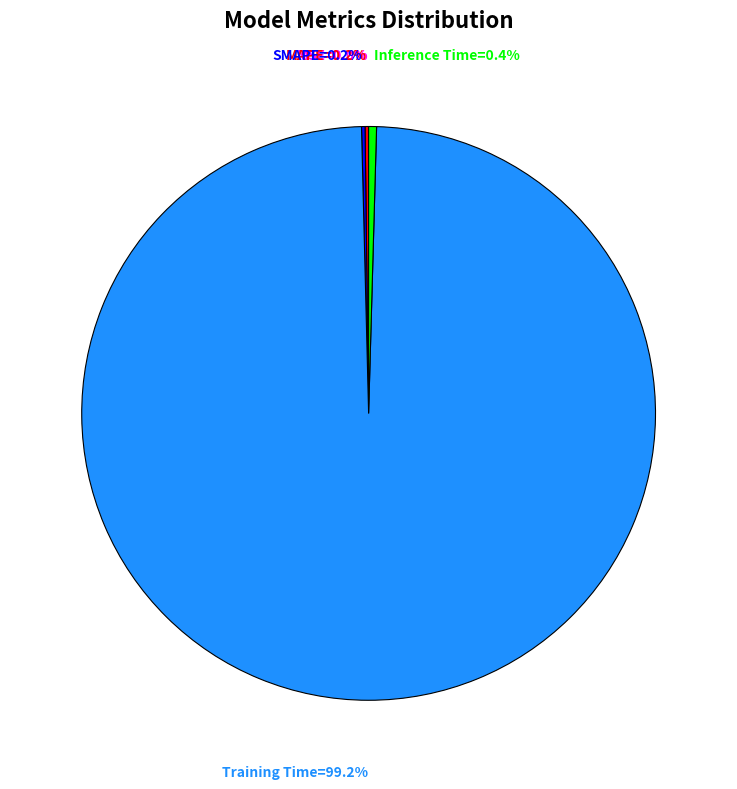

How many slices are in this pie chart?

5